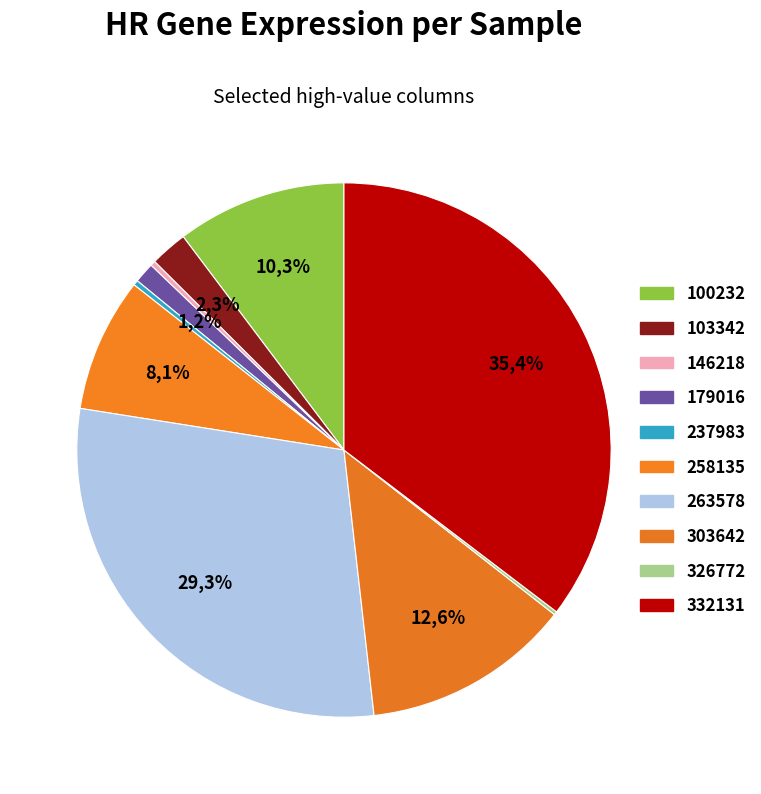

To the nearest percent, what is the combined percentage of 332131 and 179016?

37%